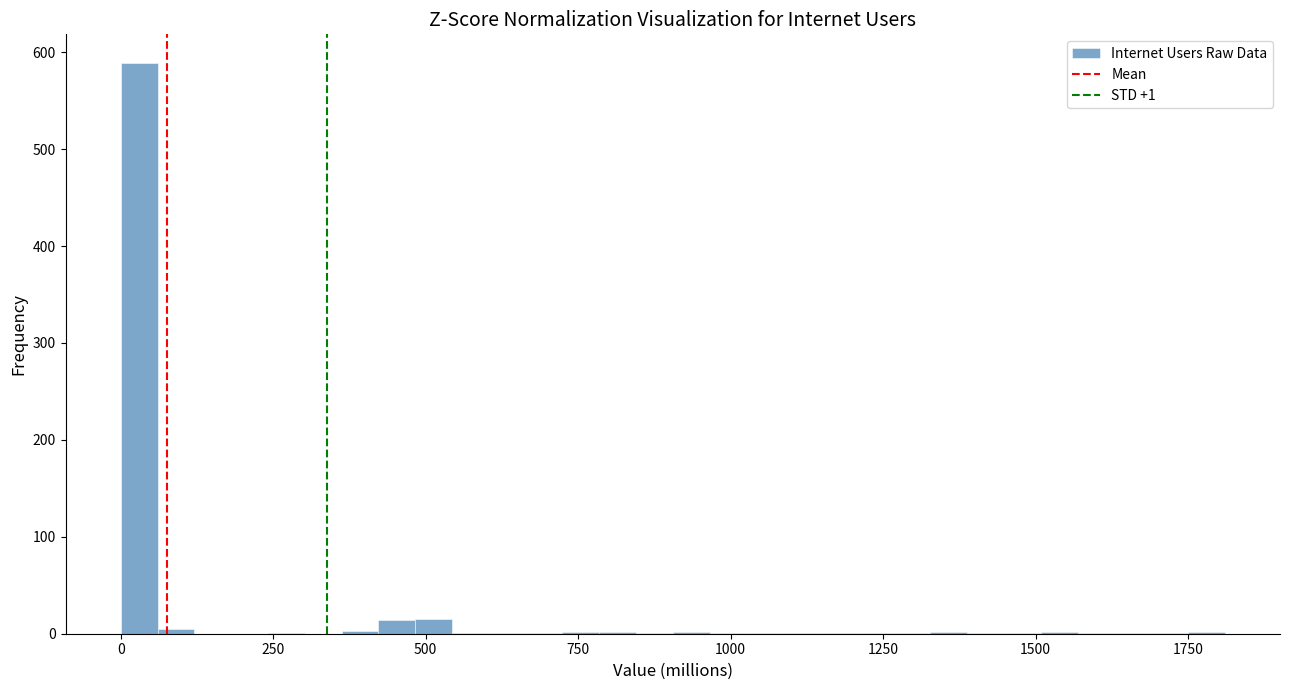

Around what value on the x-axis is the tallest bar? Give the approximate position of its centre, as read against the axis.

50